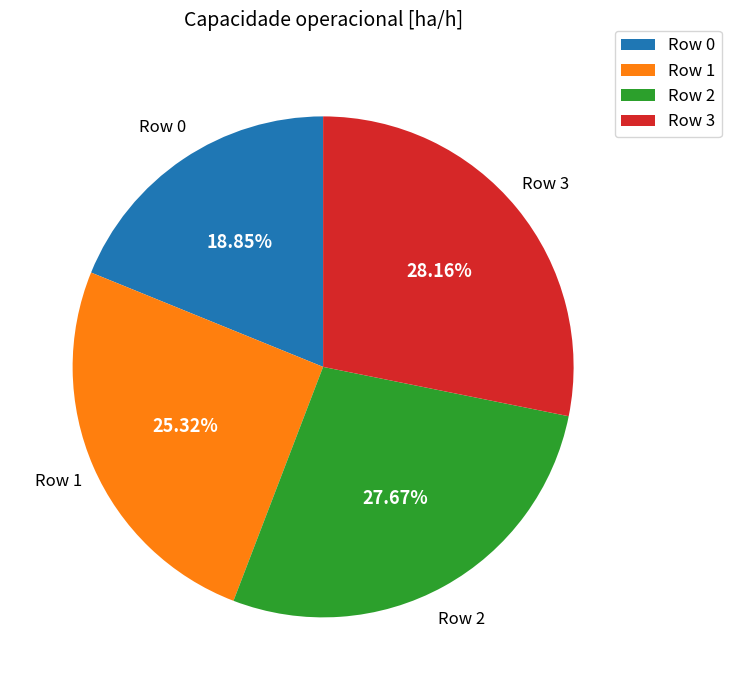

Is the sum of Row 2 and Row 0 greater than half?

No